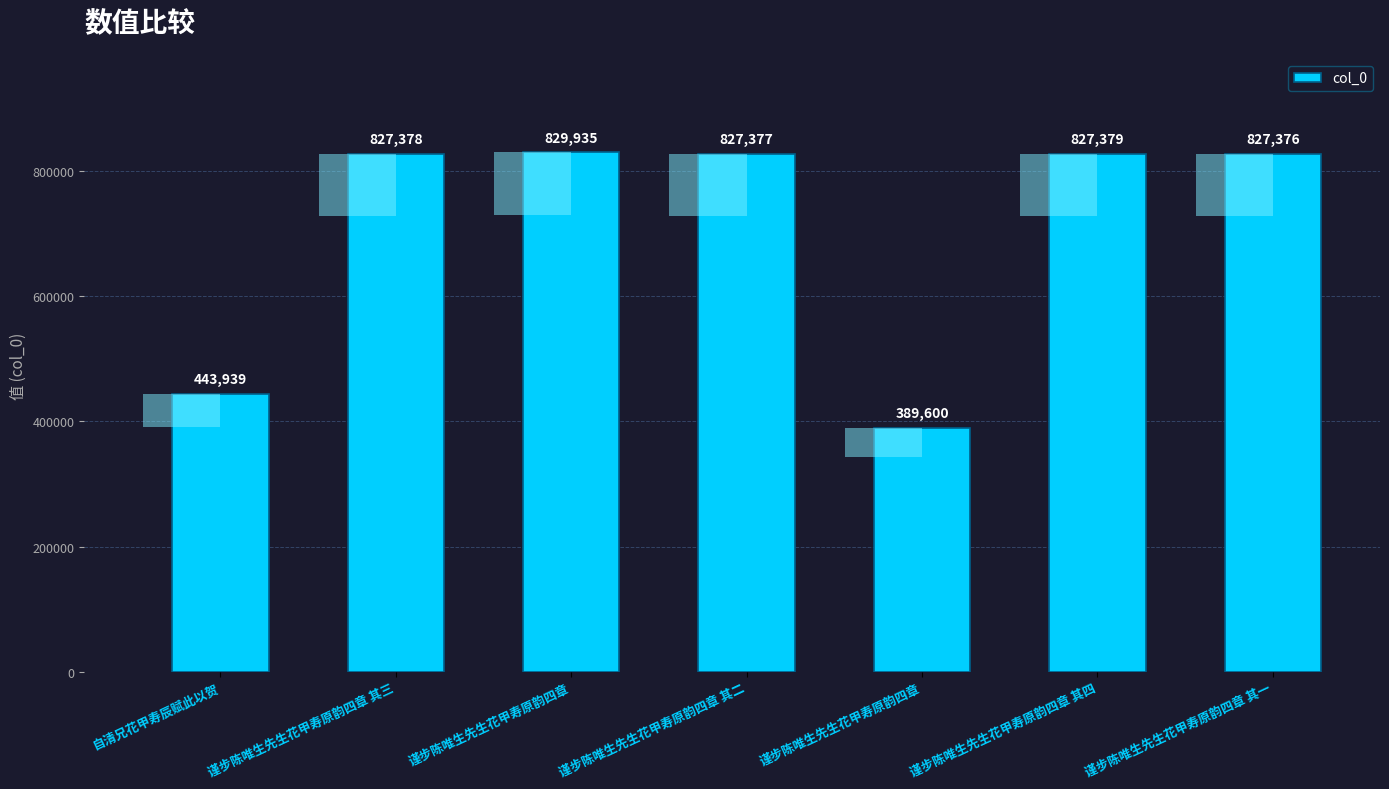

Approximately how many times larger is the value at 谨步陈唯生先生花甲寿原韵四章 其一 compared to 谨步陈唯生先生花甲寿原韵四章 其四?

1.0